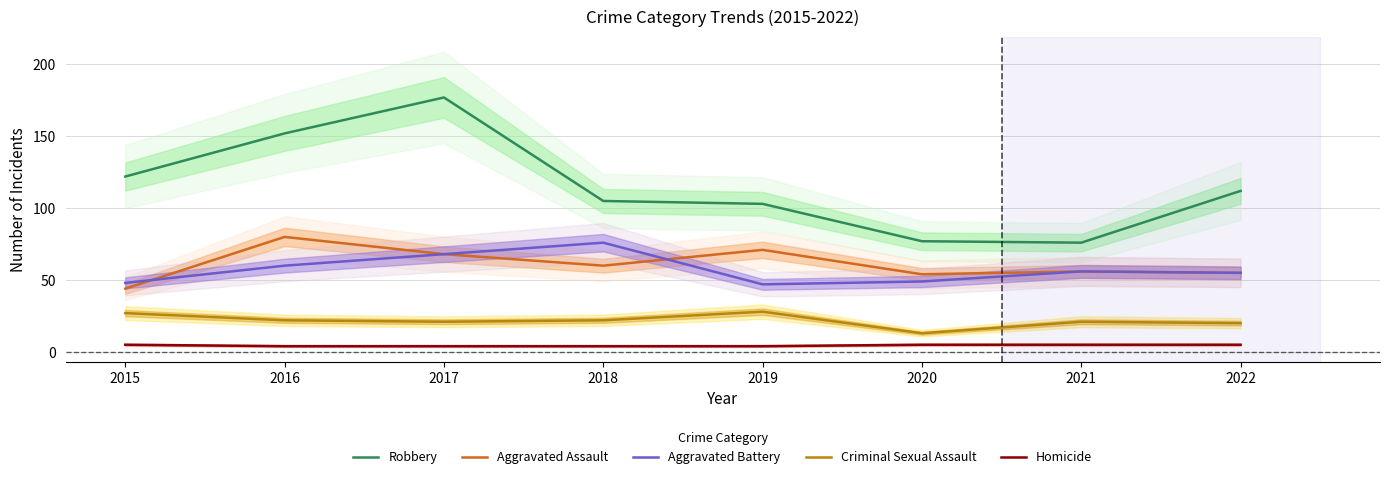

Reading left to right, transcribe all the data shown in this chart.

Robbery: 2015=122	2016=152	2017=177	2018=105	2019=103	2020=77	2021=76	2022=112
Aggravated Assault: 2015=44	2016=80	2017=68	2018=60	2019=71	2020=54	2021=56	2022=55
Aggravated Battery: 2015=48	2016=60	2017=68	2018=76	2019=47	2020=49	2021=56	2022=55
Criminal Sexual Assault: 2015=27	2016=22	2017=21	2018=22	2019=28	2020=13	2021=21	2022=20
Homicide: 2015=5	2016=4	2017=4	2018=4	2019=4	2020=5	2021=5	2022=5